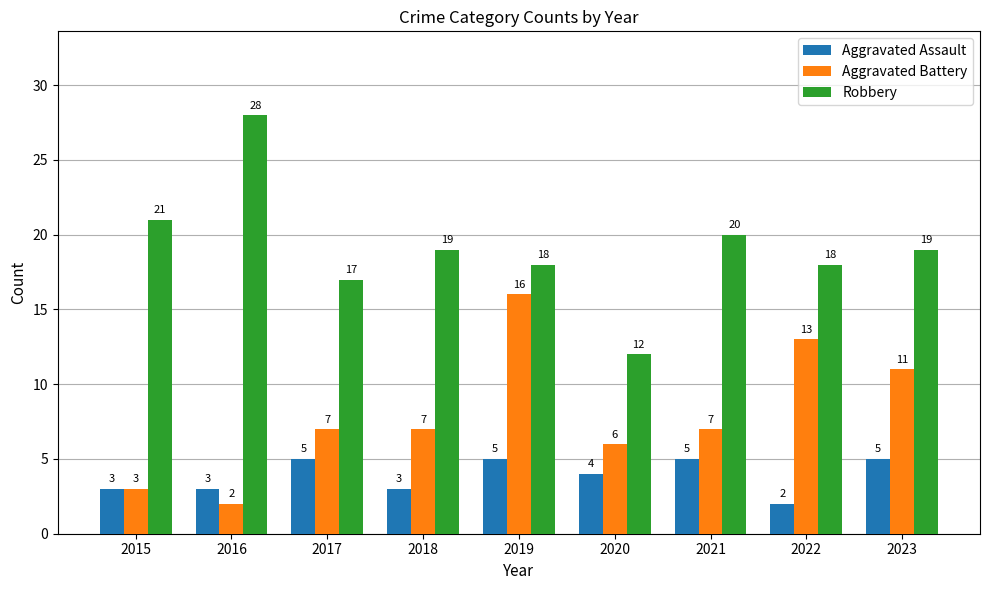

What is the sum of the Aggravated Battery values at 2016 and 2015?

5